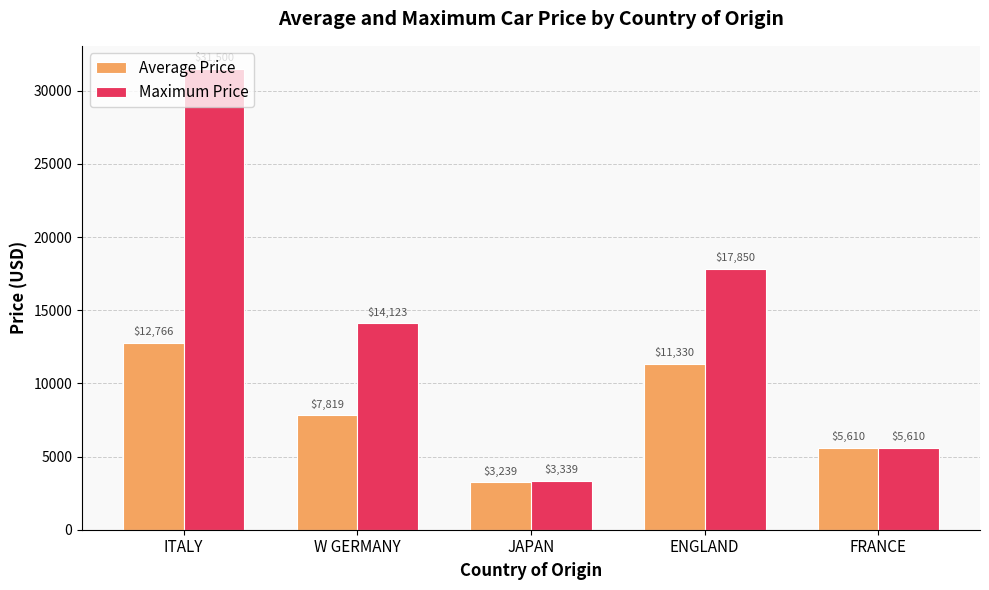

True or false: Average Price has a value of 5532.1 at JAPAN.

False